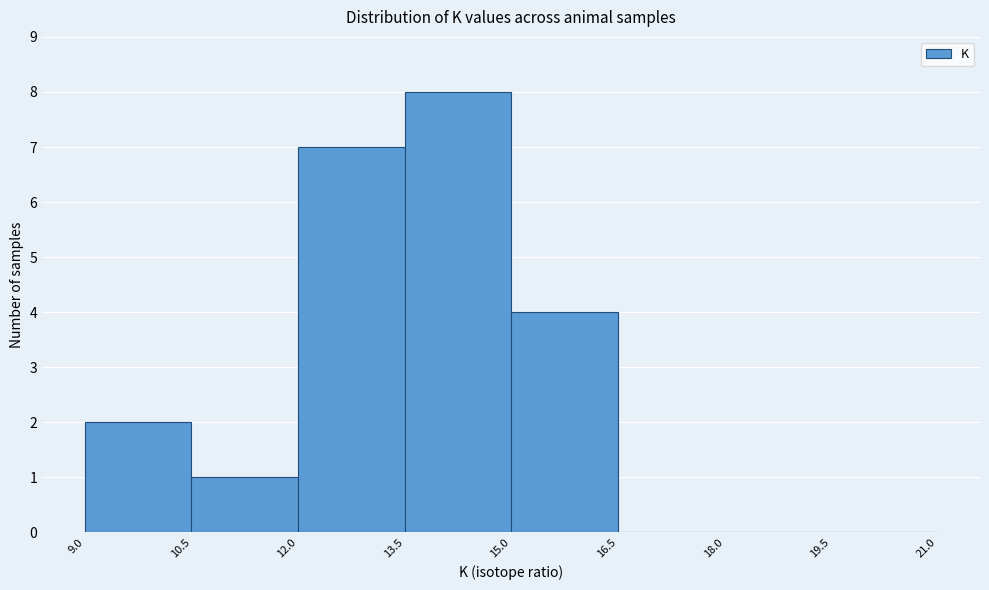

How tall is the bar that spans 13.5 to 15.0 on the x-axis? The values are not printed on the chart, so give them approximately, as read against the axis.

8